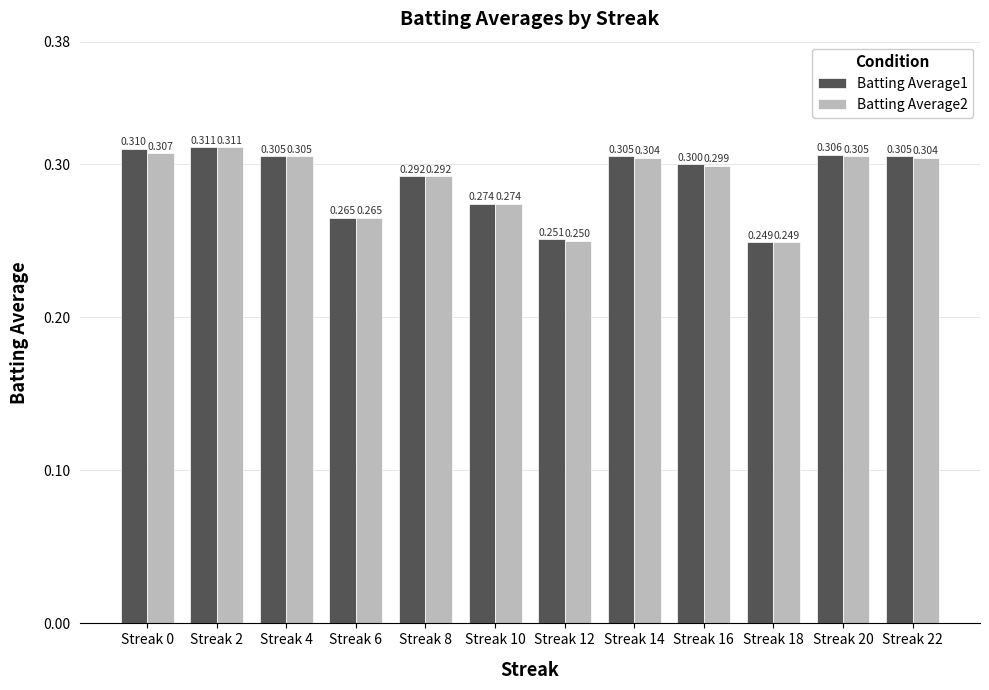

List the series in order of their overall mean, highest first.

Batting Average1, Batting Average2